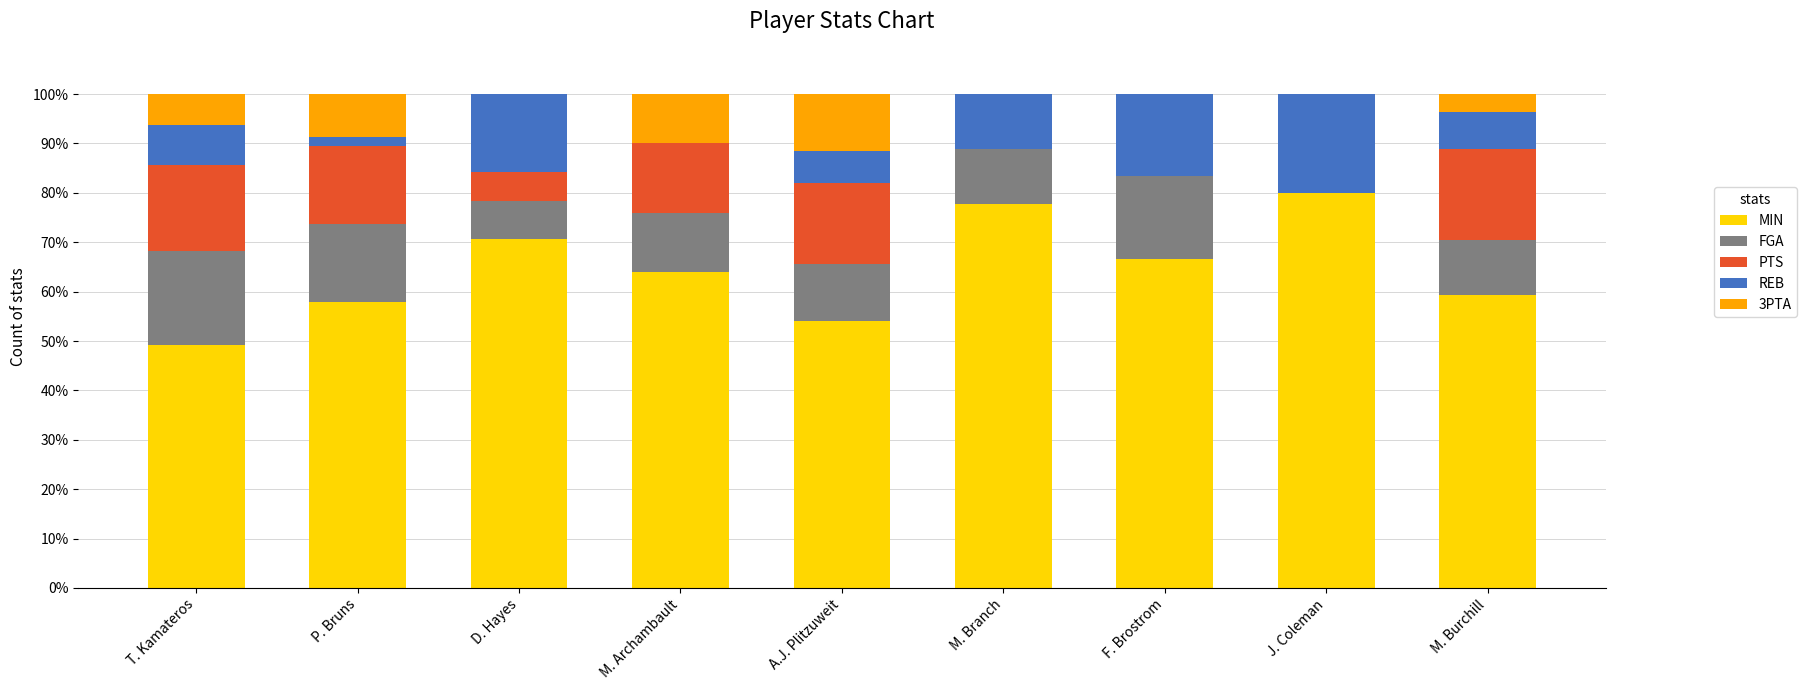

Count the number of data series in this chart.

5